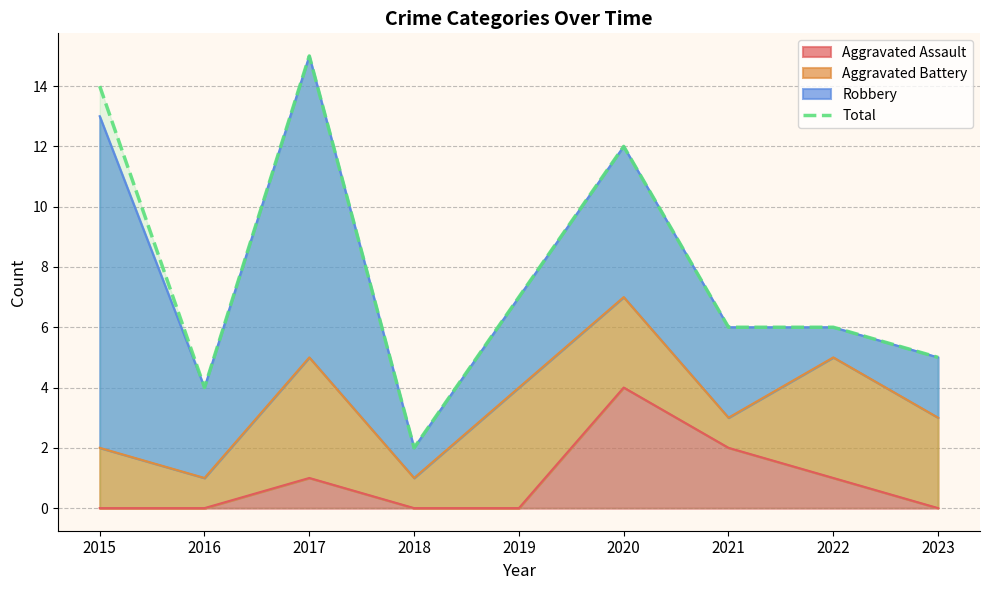

What is the maximum value shown in the chart?

15